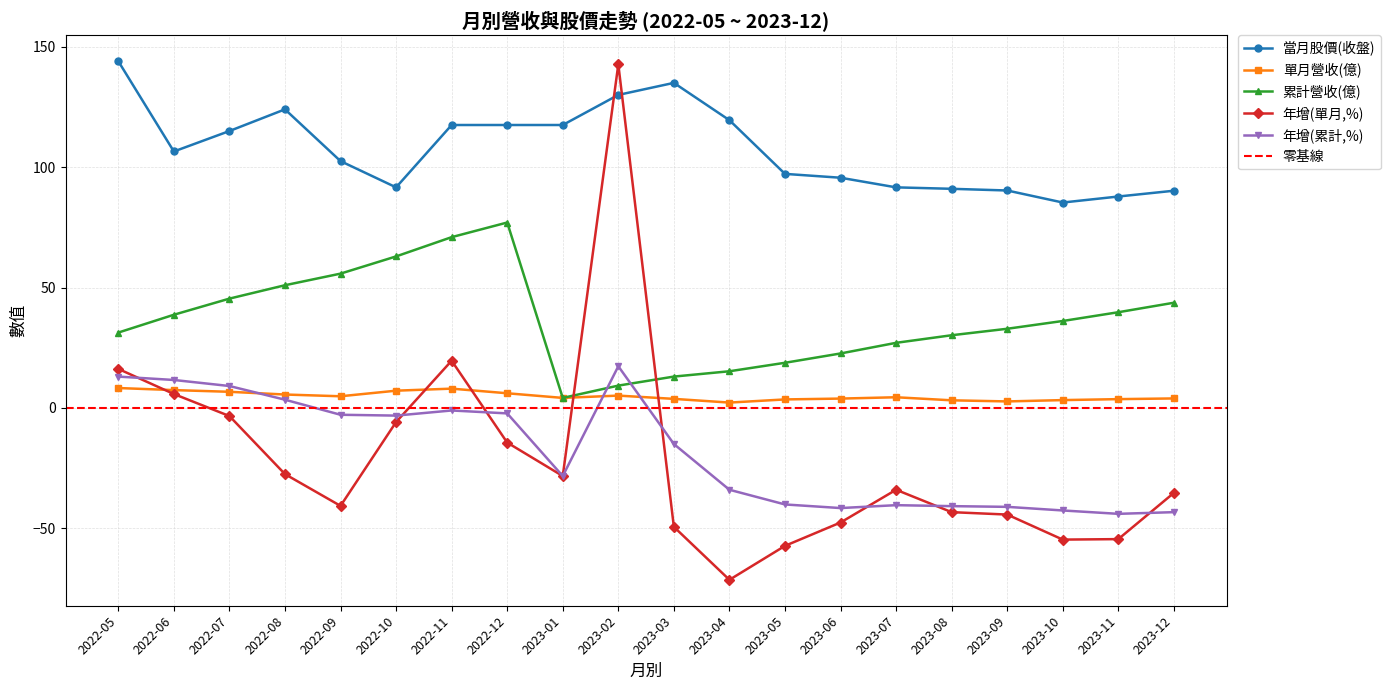

What is the label of the 19th point from the right?

2022-06